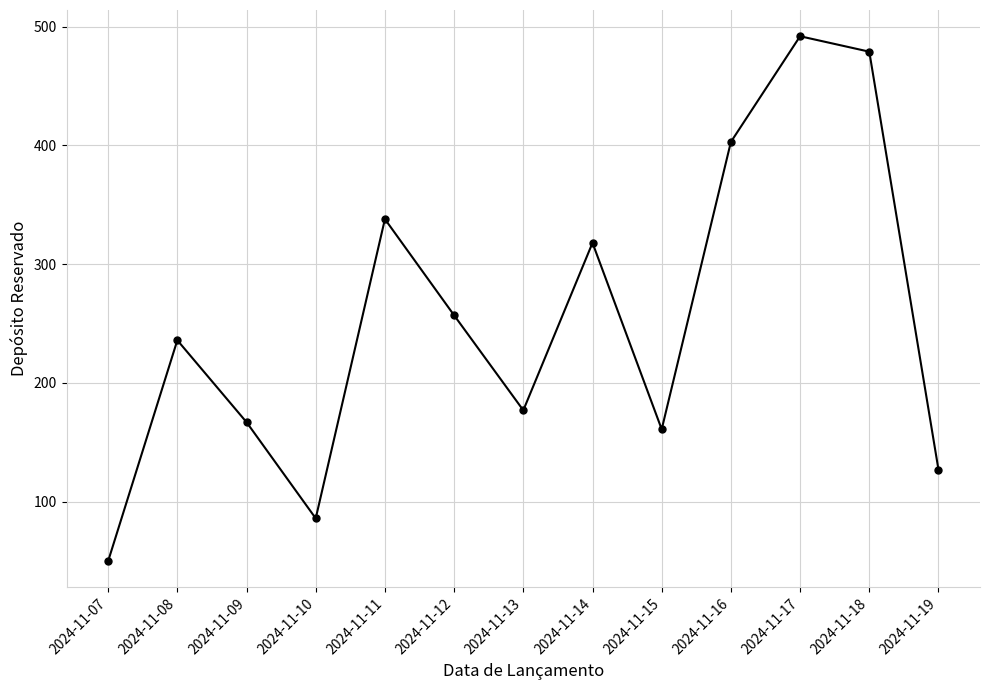

How many data points are less than 236?

6